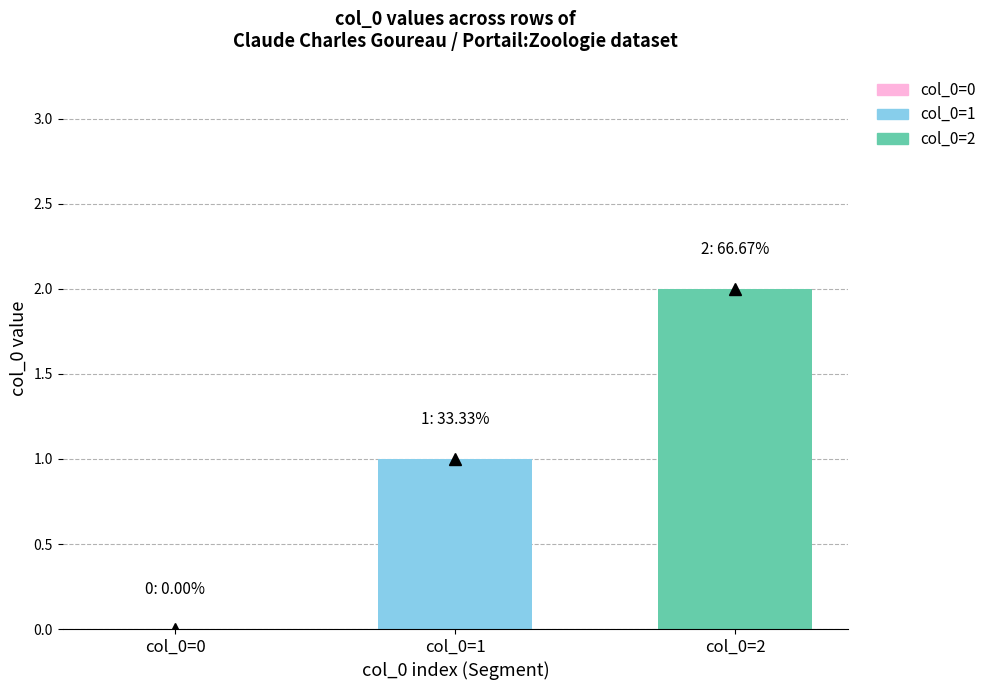

Rank the series by their maximum value, from highest to lowest.

col_0=2, col_0=1